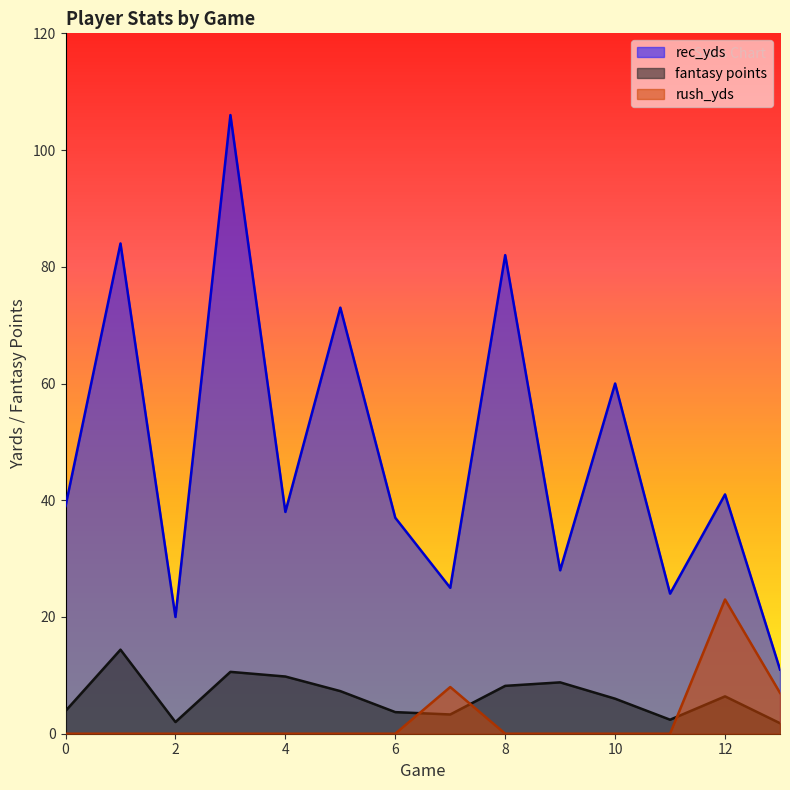

True or false: rec_yds and fantasy points cross at least once.

False